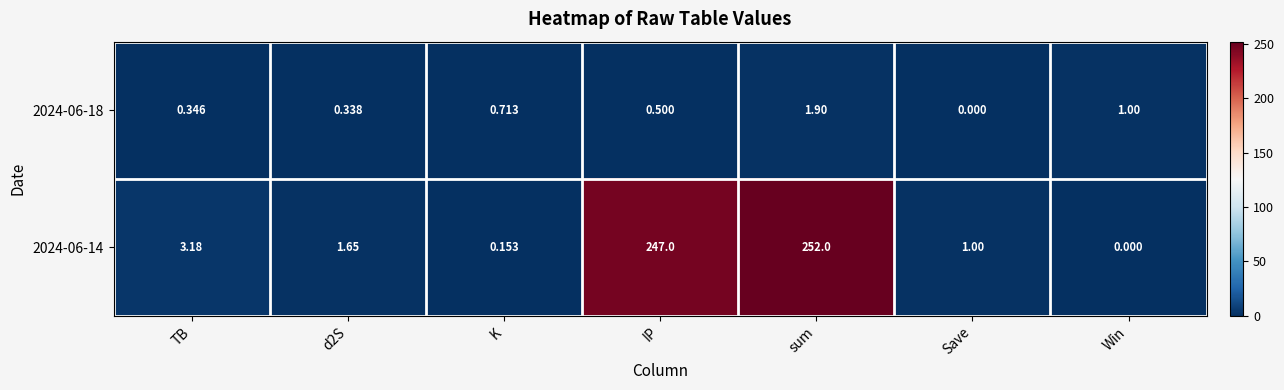

Which category has the highest value in the 2024-06-14 series?

sum